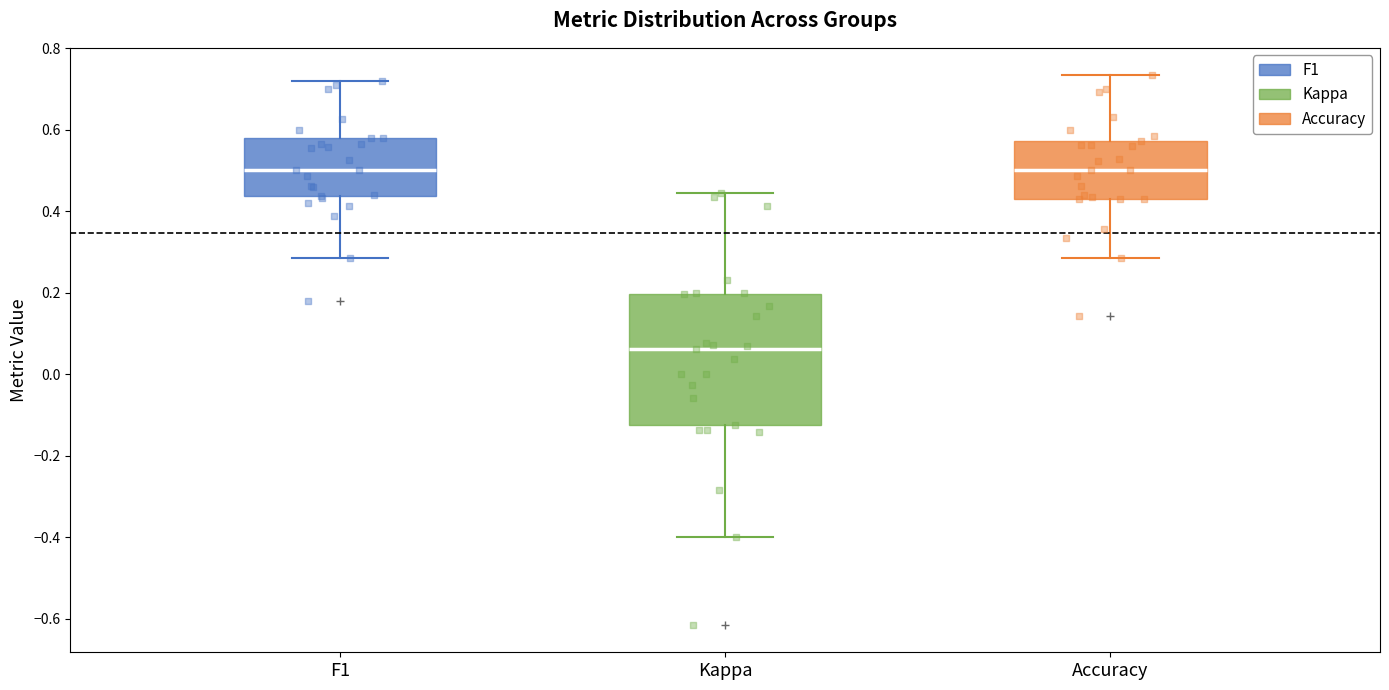

Reading left to right, read every box against the y-axis: the position of its median line, the range the box covers, and the ends of its whiskers. The values are not printed on the chart, so give them approximately, as read against the axis.

F1: median 0.50, box 0.44 to 0.58, whiskers 0.28 to 0.72
Kappa: median 0.06, box -0.12 to 0.20, whiskers -0.40 to 0.44
Accuracy: median 0.50, box 0.42 to 0.58, whiskers 0.28 to 0.74